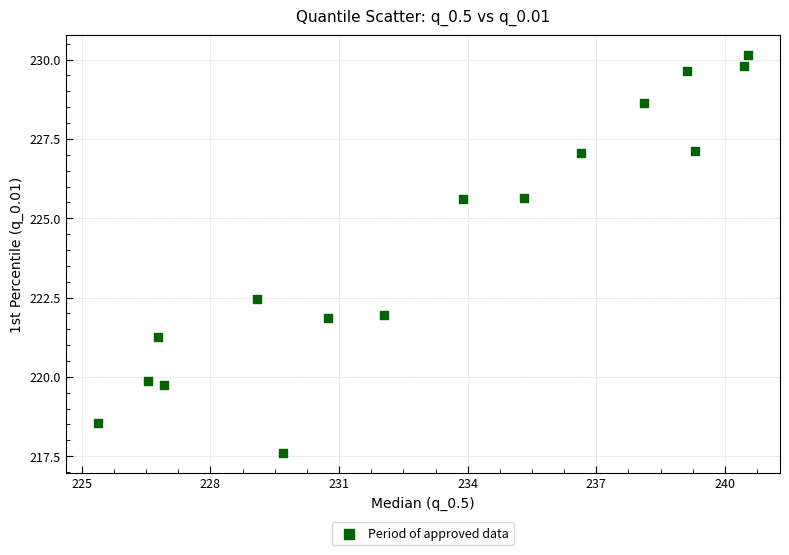

What Y value in the scatter plot is closest to 223?

222.5